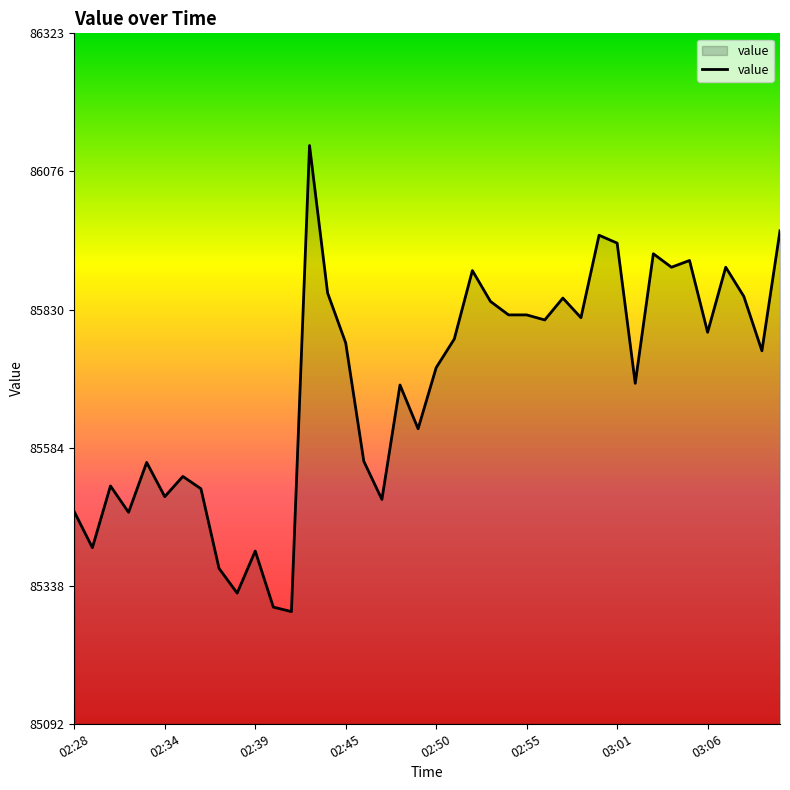

What is the minimum value shown in the chart?

85292